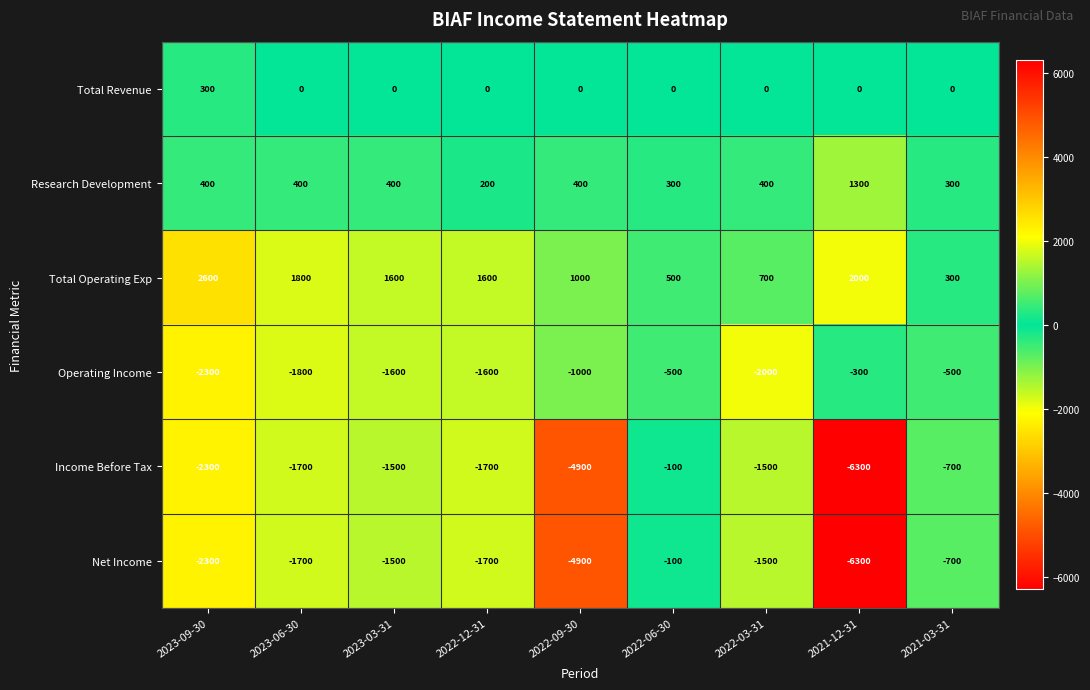

Is the value of Total Operating Exp at 2021-12-31 greater than the value of Net Income at 2021-12-31?

Yes